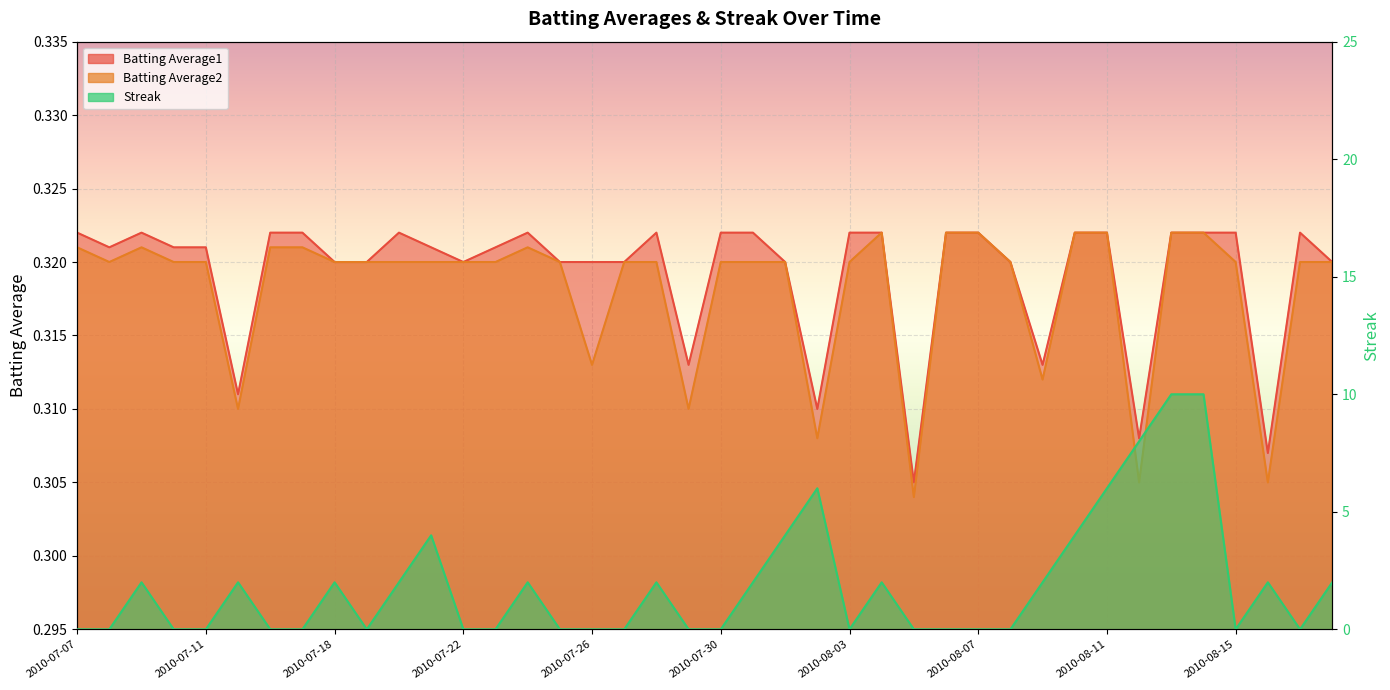

True or false: Batting Average1 has more than 1 points higher than both neighbors.

True